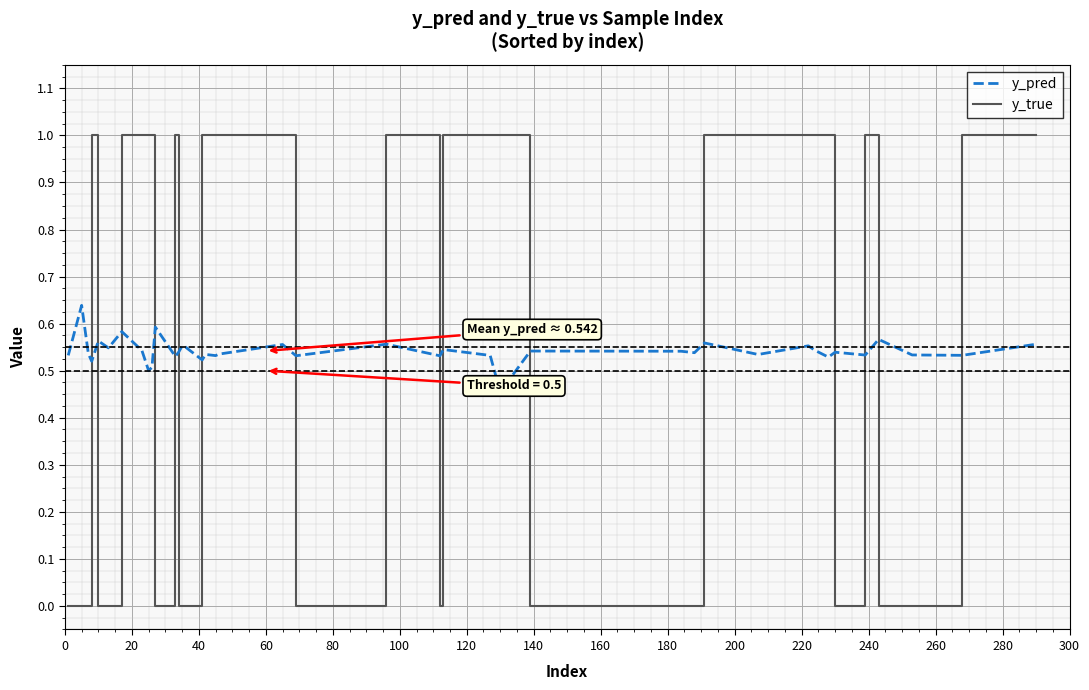

How many times do y_pred and y_true cross each other?

17